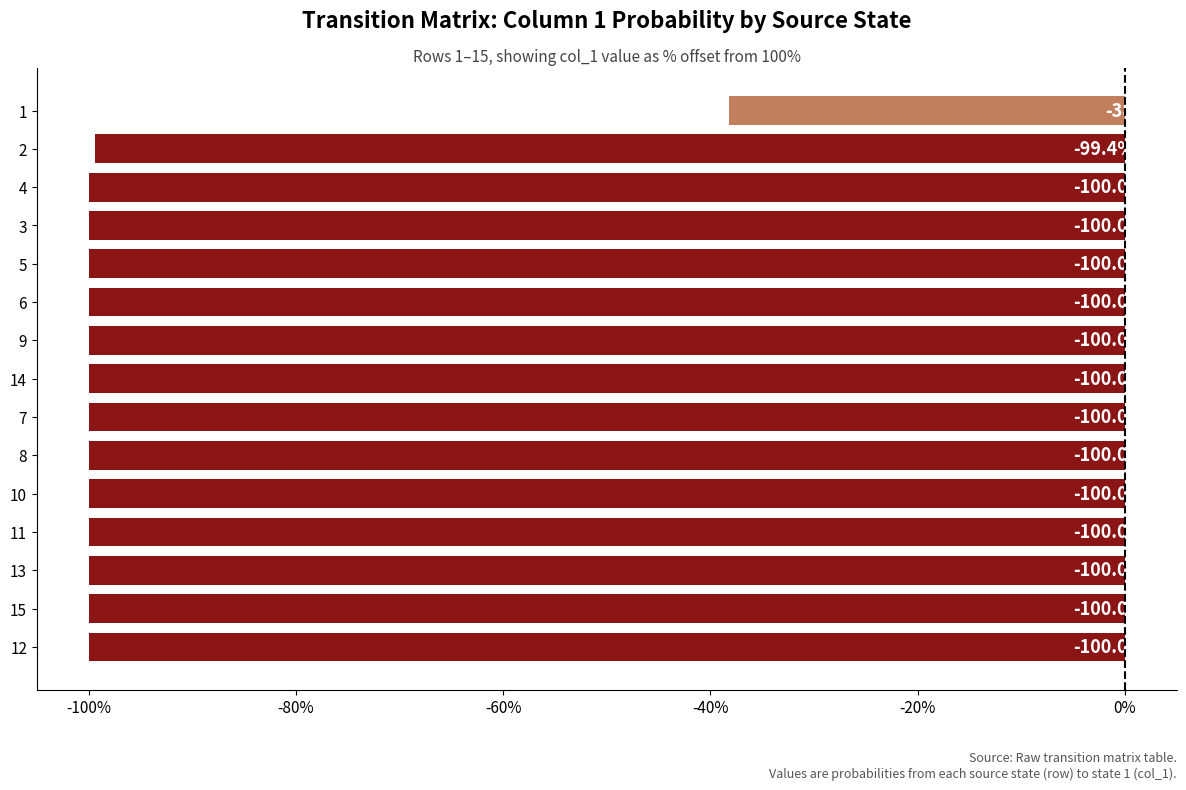

What is the sum of all values?

-1437.6